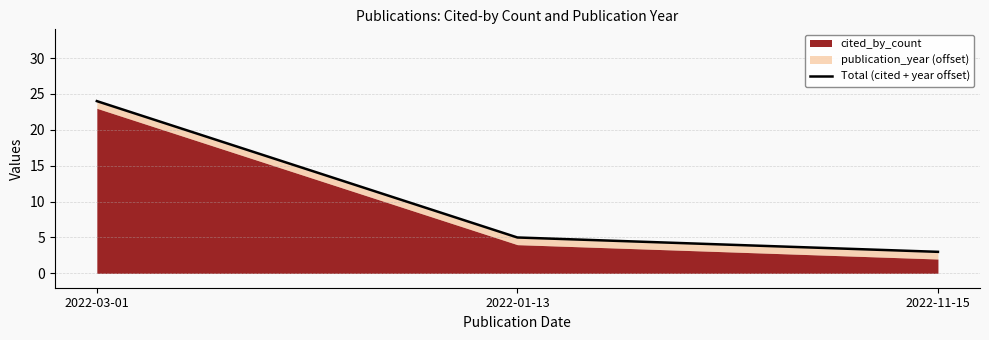

Between 2022-03-01 and 2022-11-15, which is larger?

2022-03-01